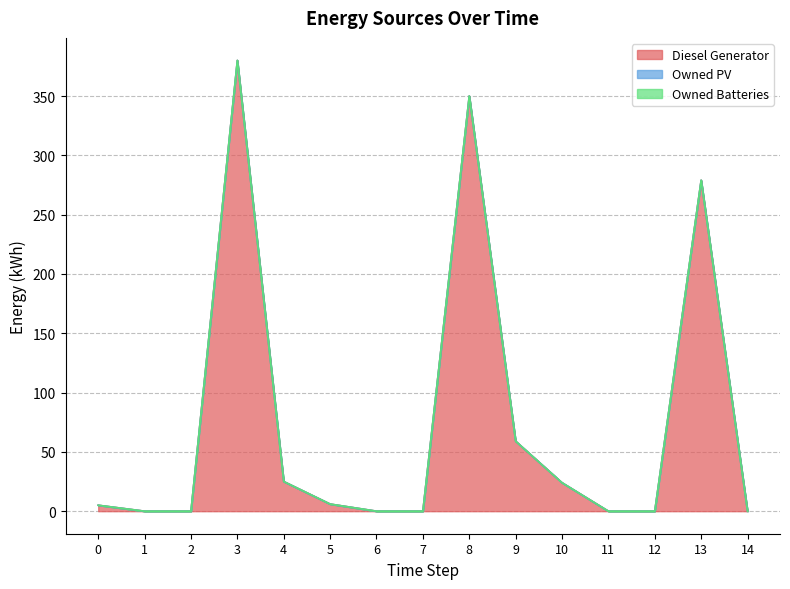

How many positive values does the Diesel Generator series have?

8